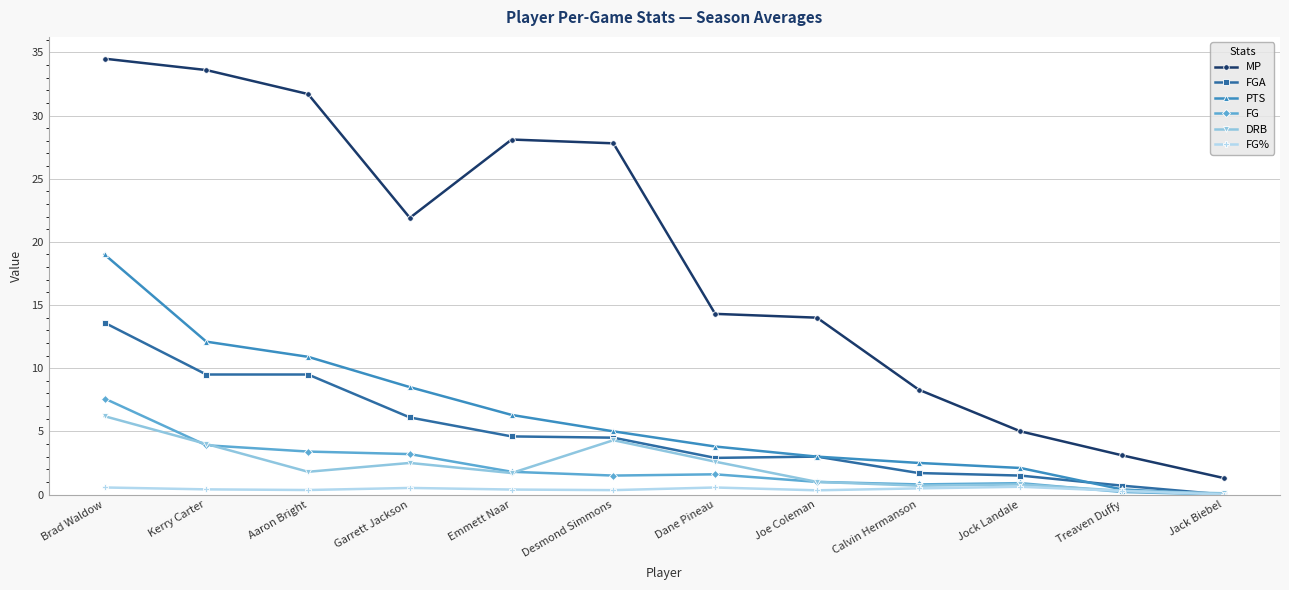

What are all the series names shown in the legend?

MP, FGA, PTS, FG, DRB, FG%